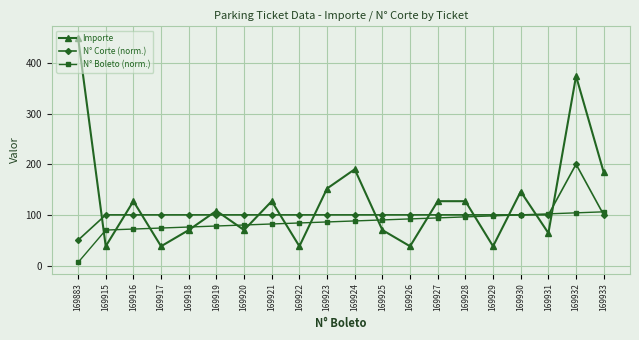

Where is the first local minimum for Importe?

169915